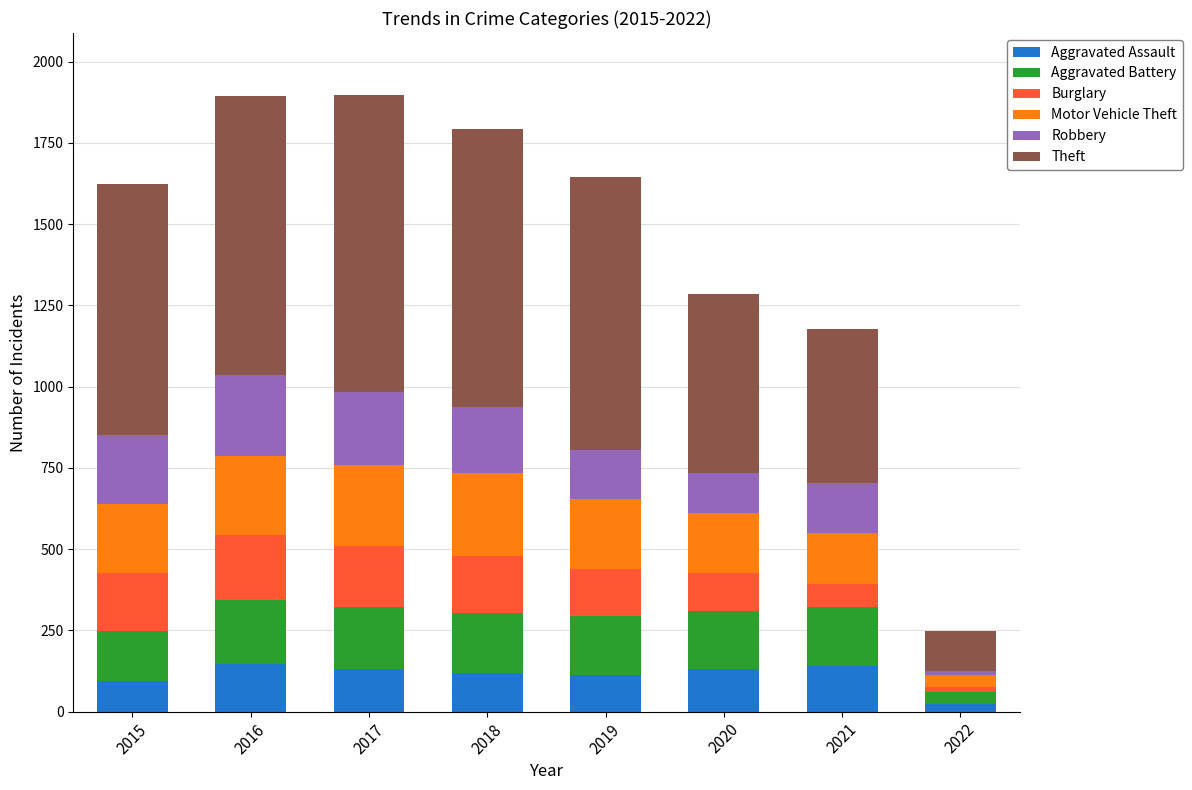

At which label does Aggravated Assault reach its minimum?

2022